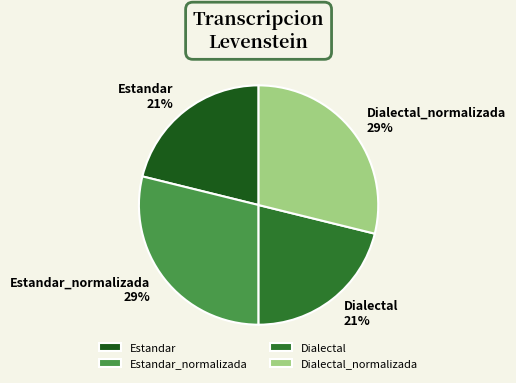

To the nearest percent, what is the difference between the Estandar and Dialectal_normalizada slice percentages?

8%